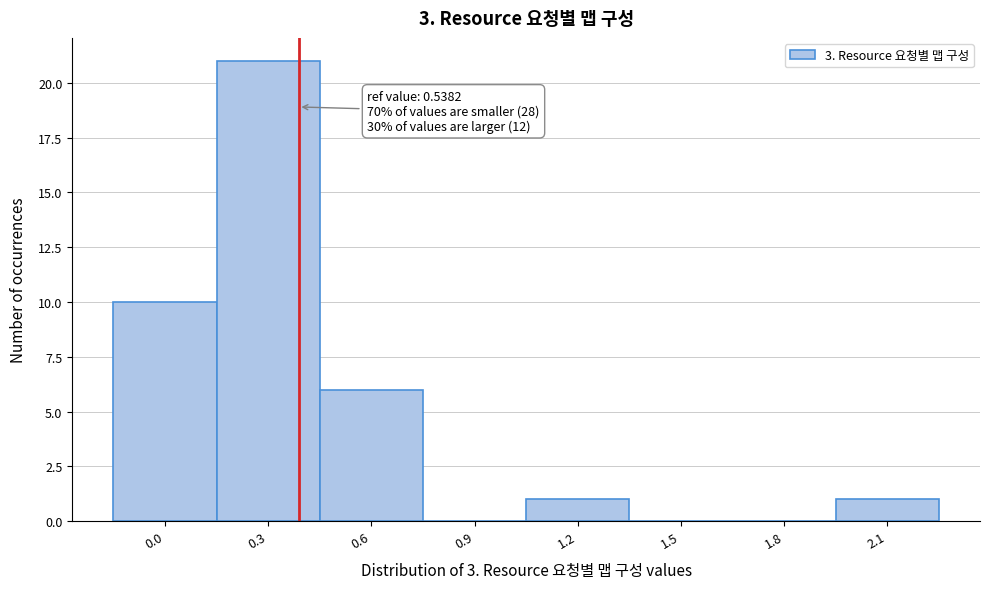

Reading left to right, what are all the values shown in this chart?

0.0=10	0.3=21	0.6=6	0.9=0	1.2=1	1.5=0	1.8=0	2.1=1